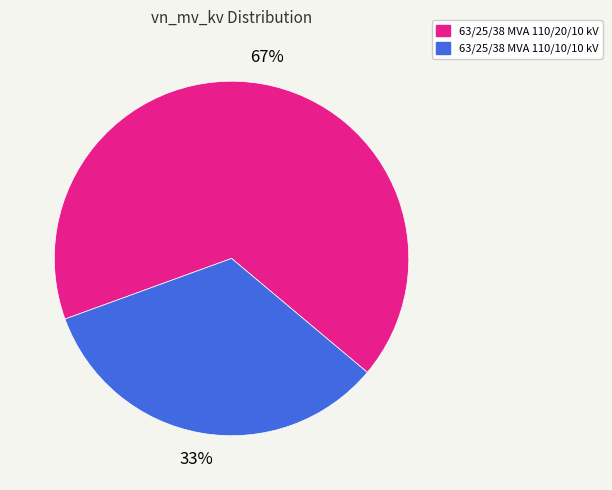

What percentage is the 63/25/38 MVA 110/10/10 kV slice, to the nearest percent?

33%